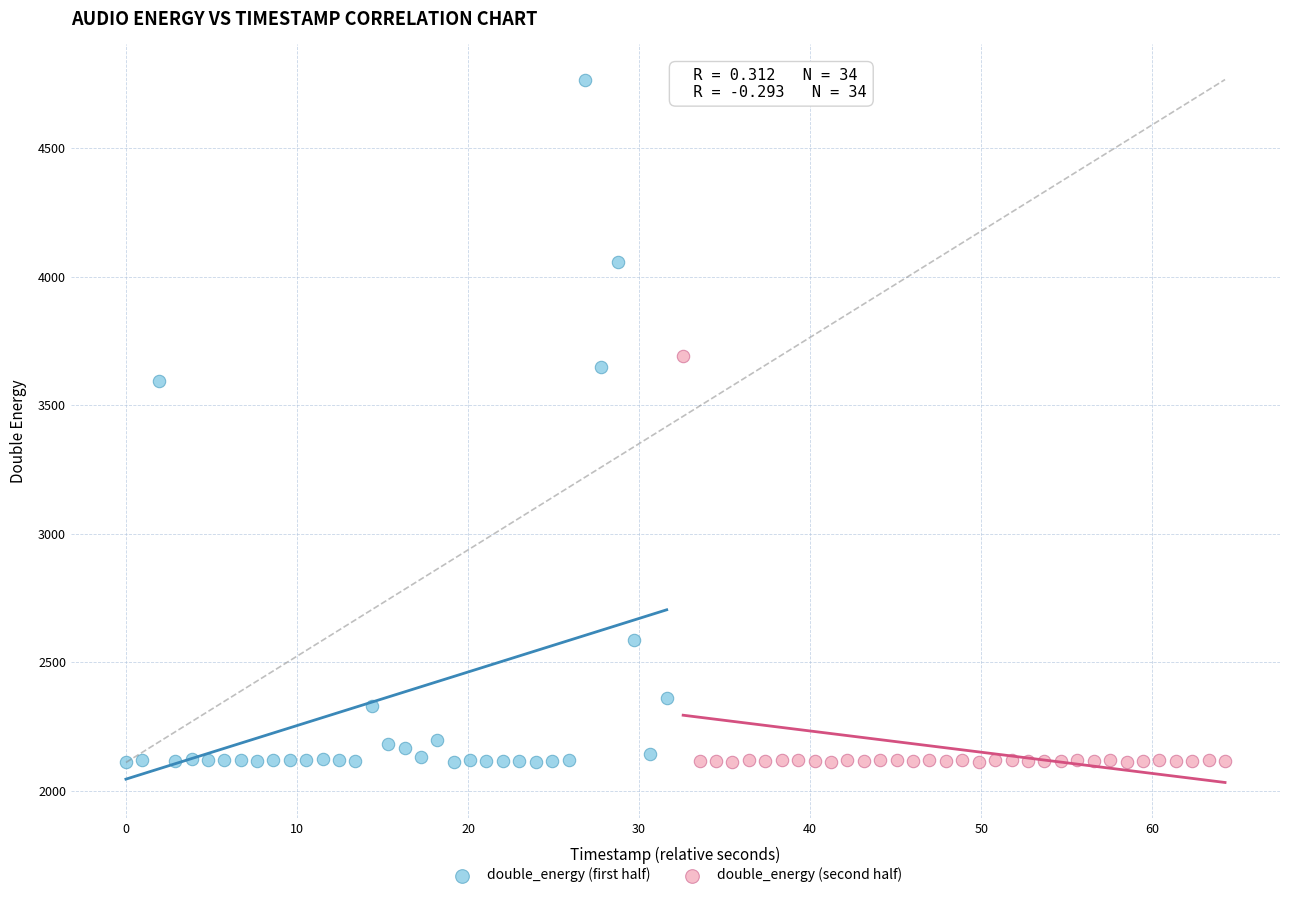

Which series contains the highest Y value?

double_energy (first half)